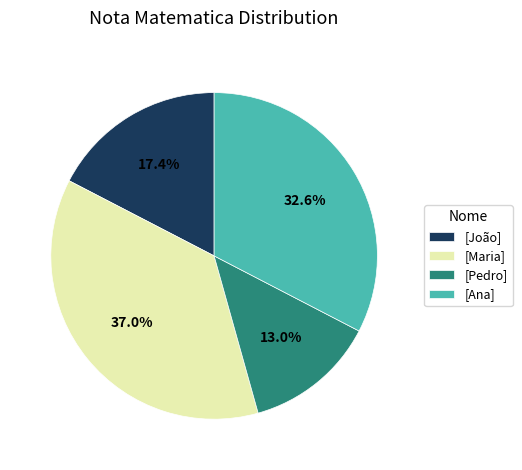

How much of the chart is everything except [João]?

82.6%